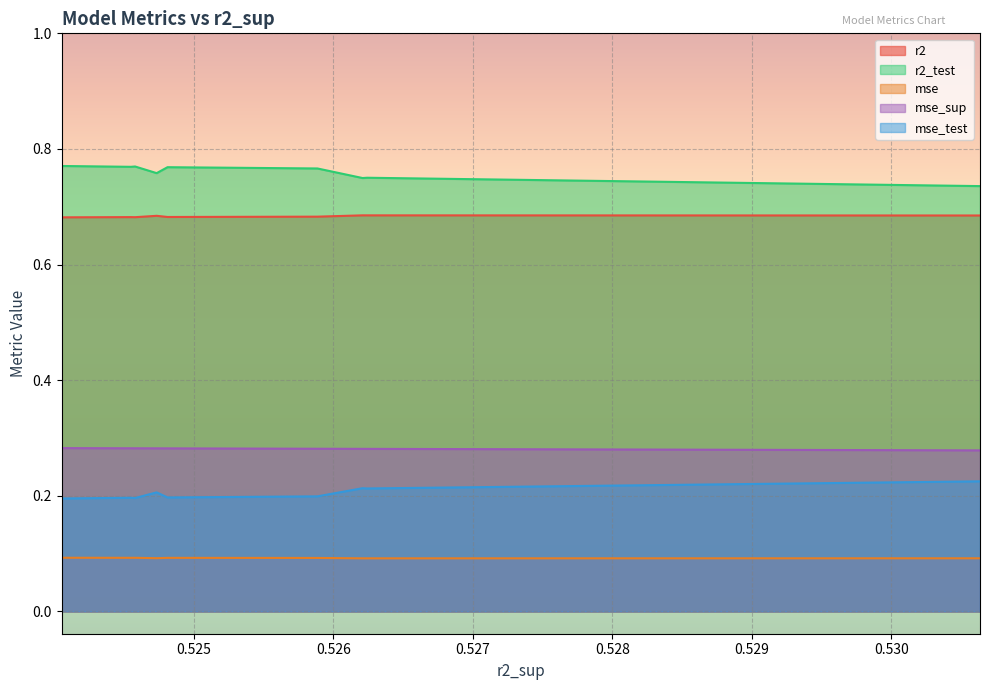

Which series changed the most between 0.5248100905912323 and 0.5245773175170091?

r2_test